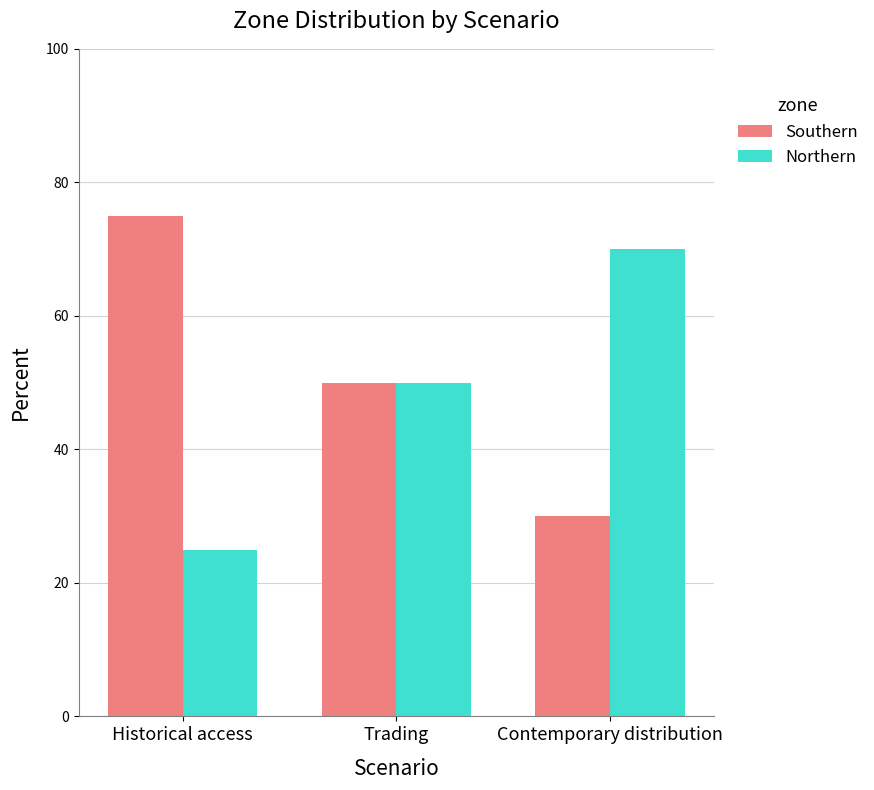

At which label is Southern closest to 52?

Trading